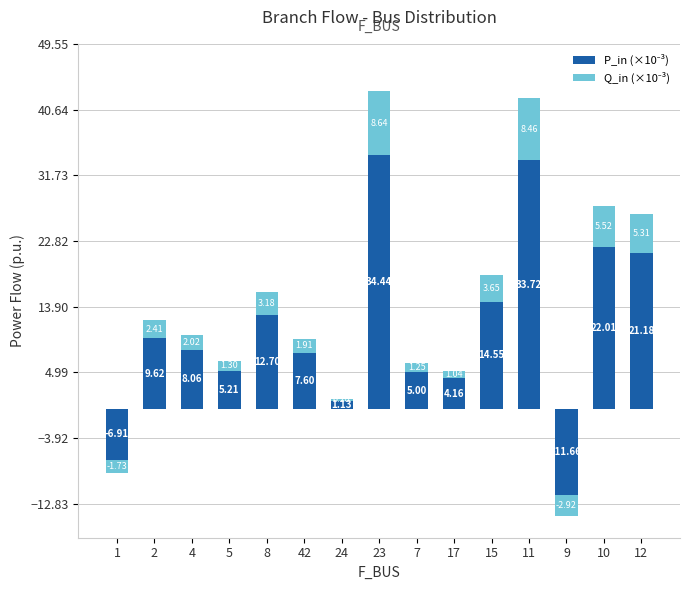

True or false: P_in (×10⁻³) has a value of 56.5 at 23.

False